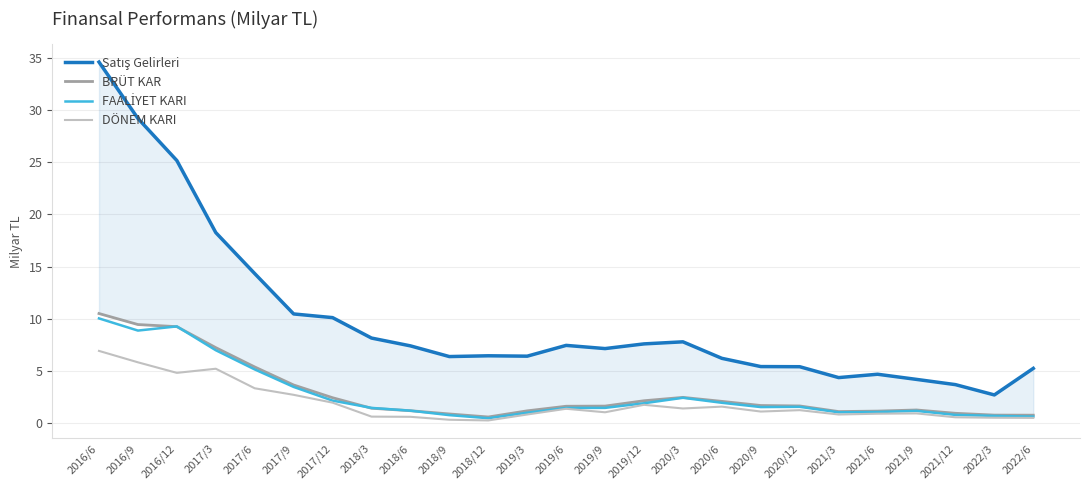

Which series has the widest spread of values?

Satış Gelirleri